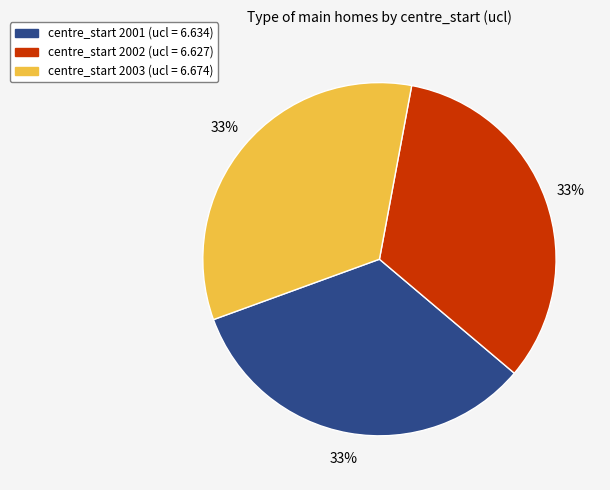

Is there any slice that represents more than half of the pie?

No